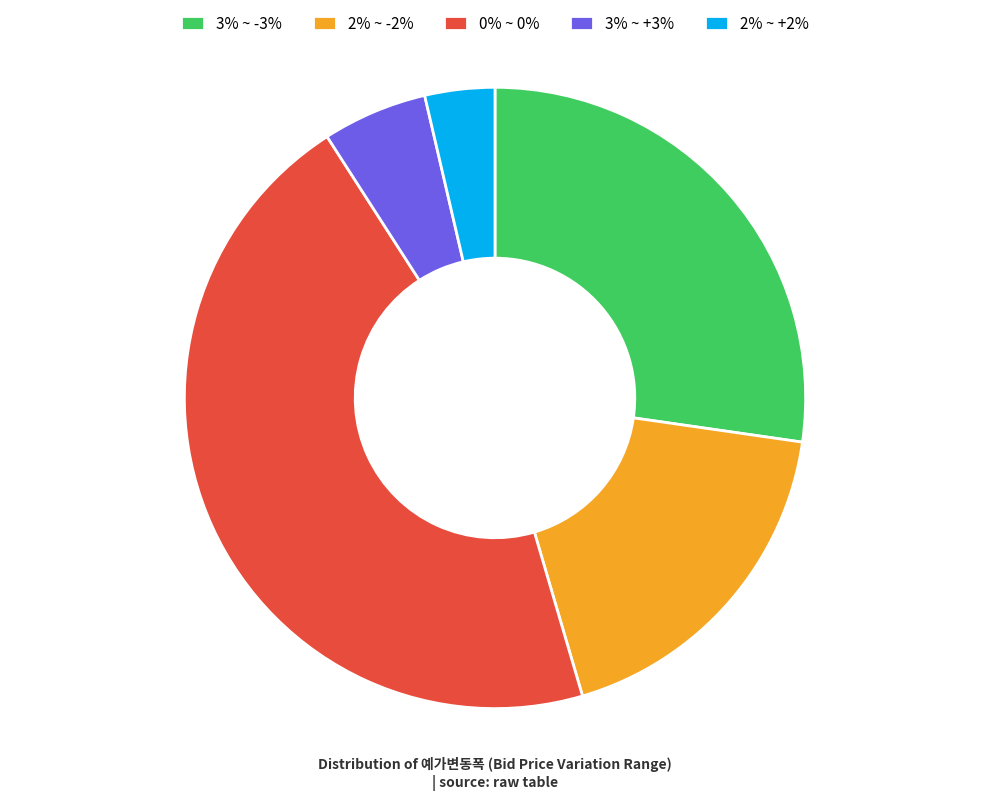

Rank the categories by value from lowest to highest.

2% ~ +2%, 3% ~ +3%, 2% ~ -2%, 3% ~ -3%, 0% ~ 0%